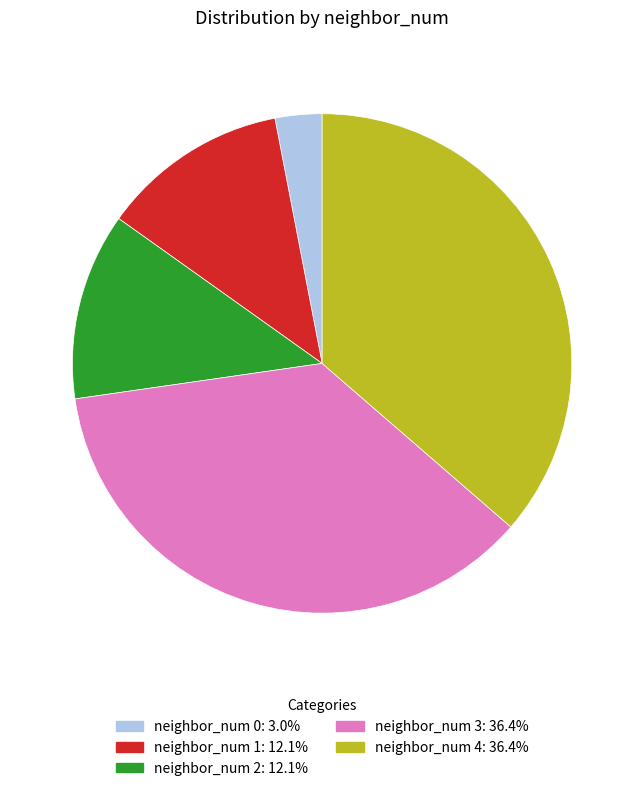

Do neighbor_num 0: 3.0% and neighbor_num 3: 36.4% together represent more than half of the pie?

No